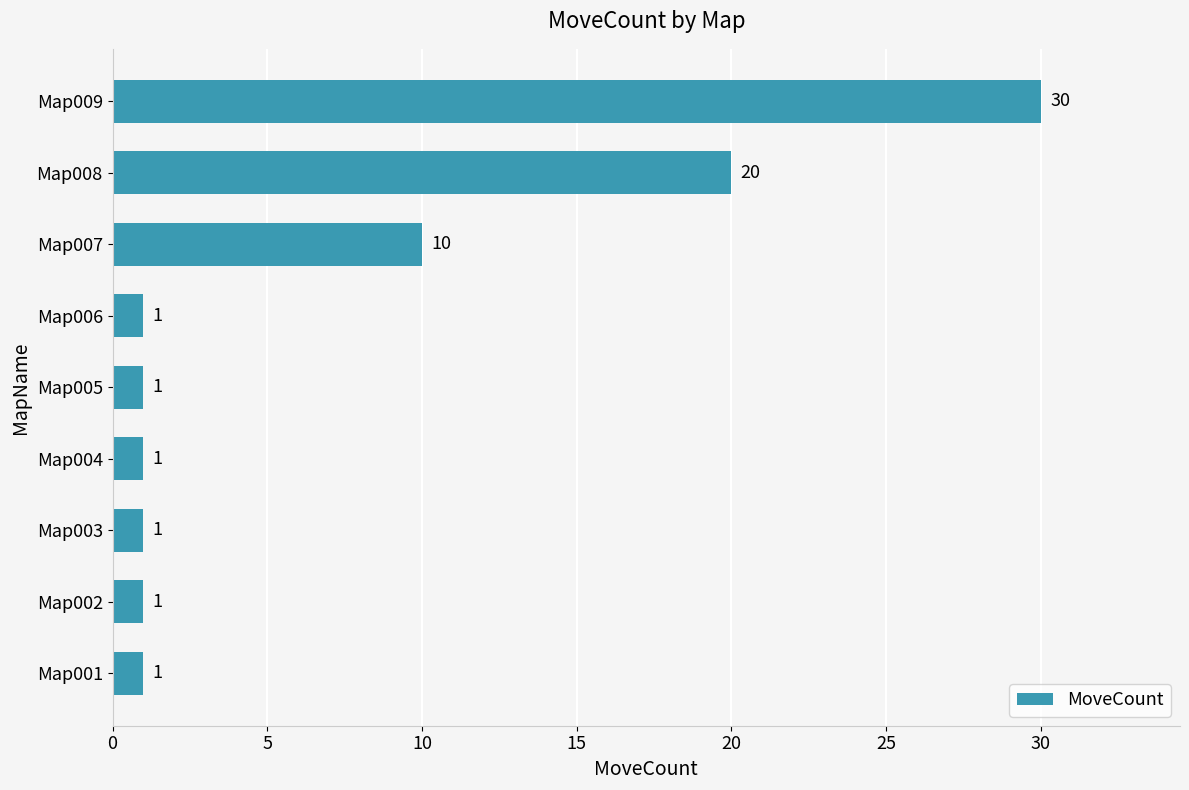

Reading bottom to top, list all the values displayed in this chart.

Map001=1	Map002=1	Map003=1	Map004=1	Map005=1	Map006=1	Map007=10	Map008=20	Map009=30